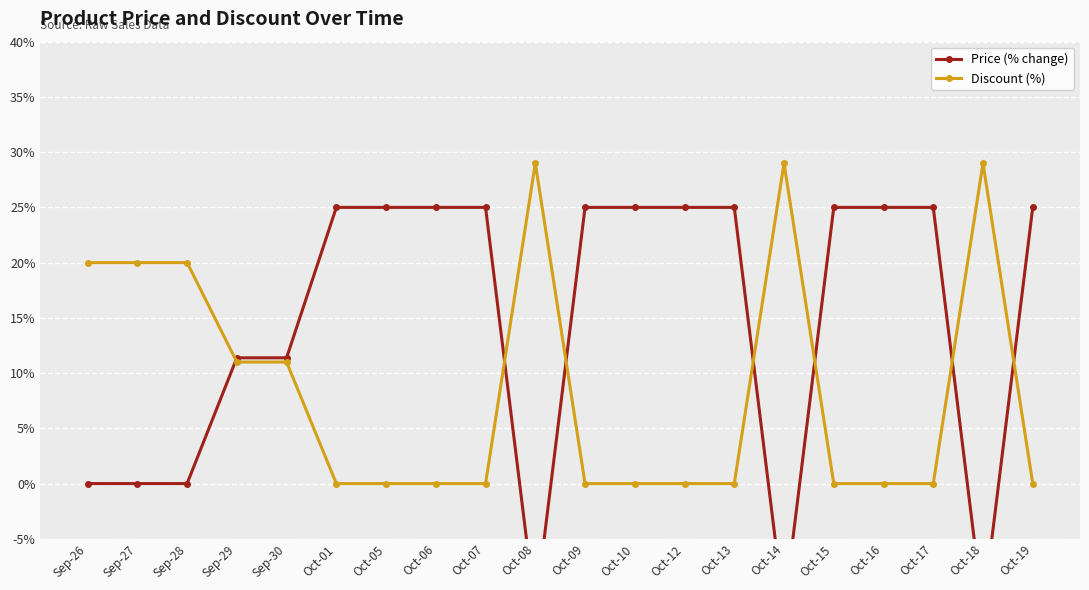

At which category is the sum across all series the highest?

Oct-01